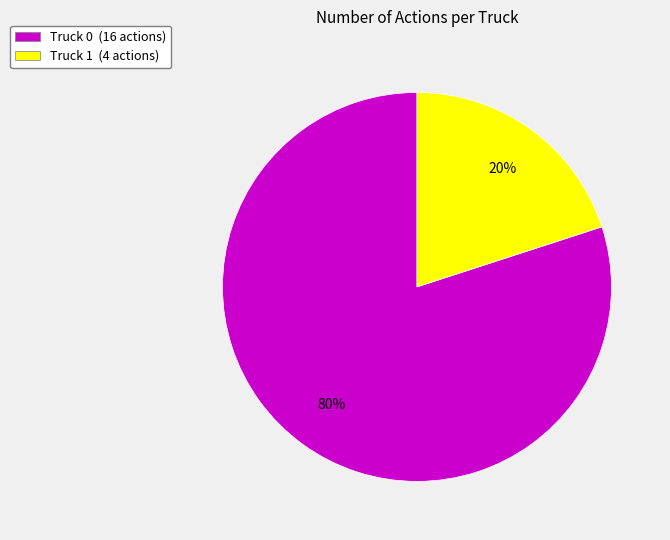

How many segments does this pie chart have?

2